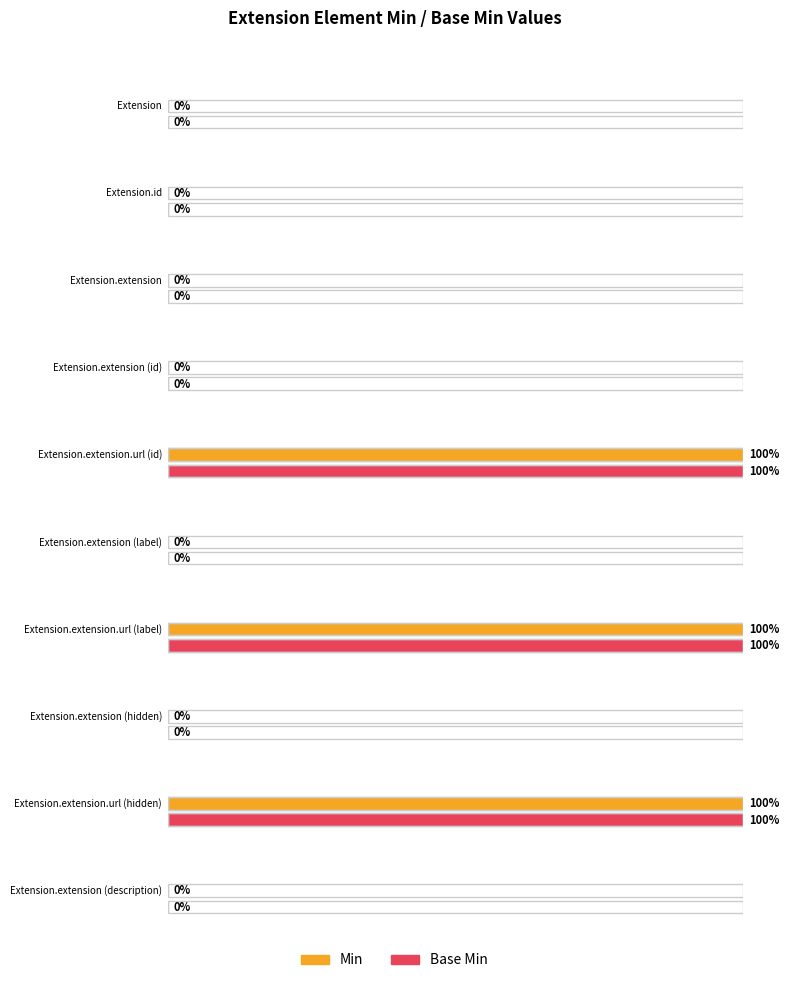

Count the number of data series in this chart.

2